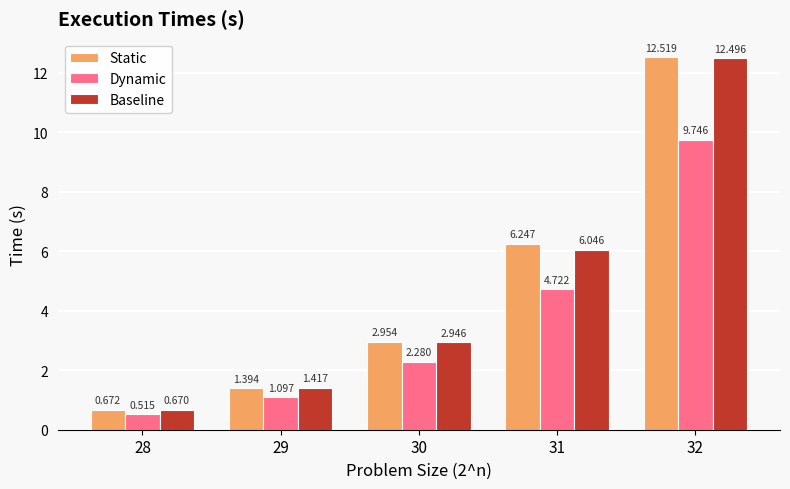

How many bars are there in total?

15